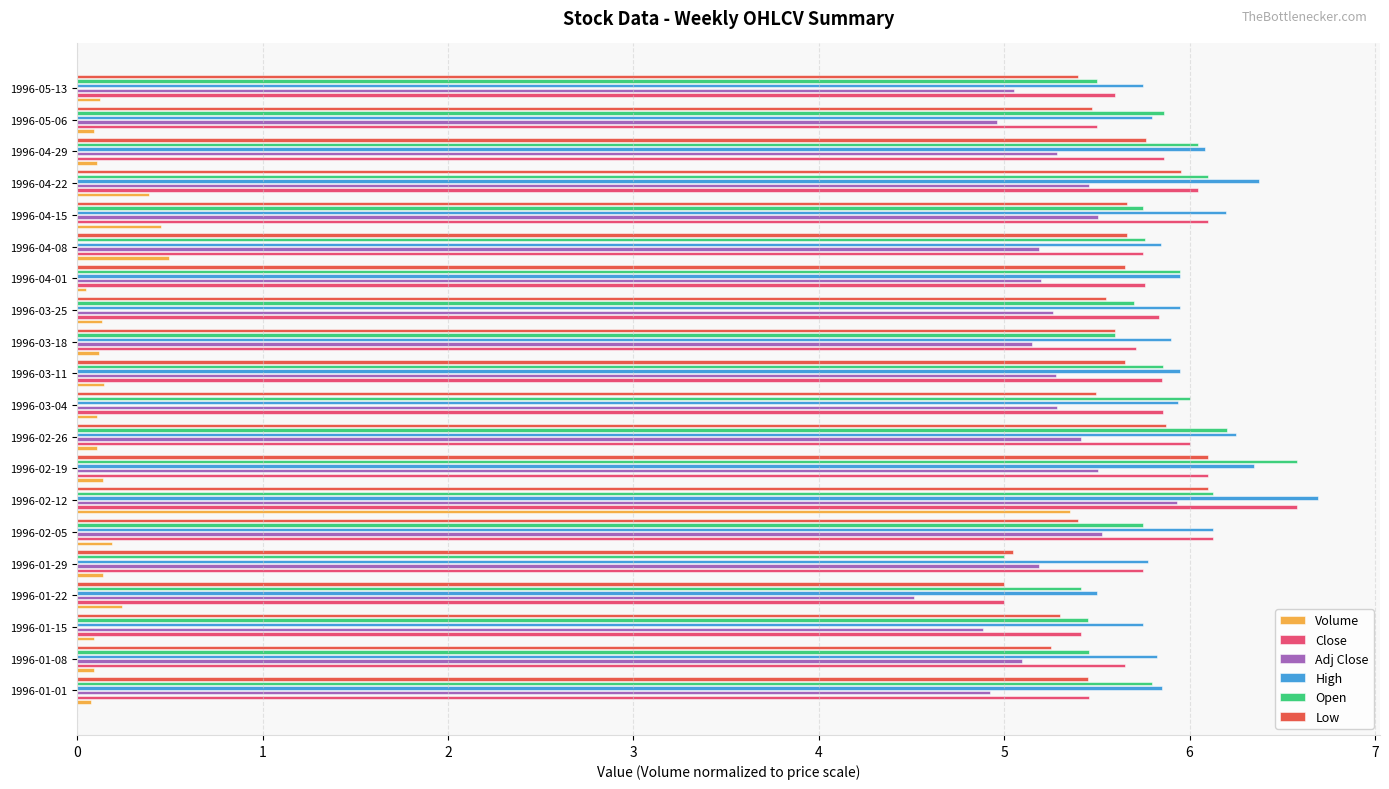

Where does the Adj Close series first go above 5?

1996-01-08